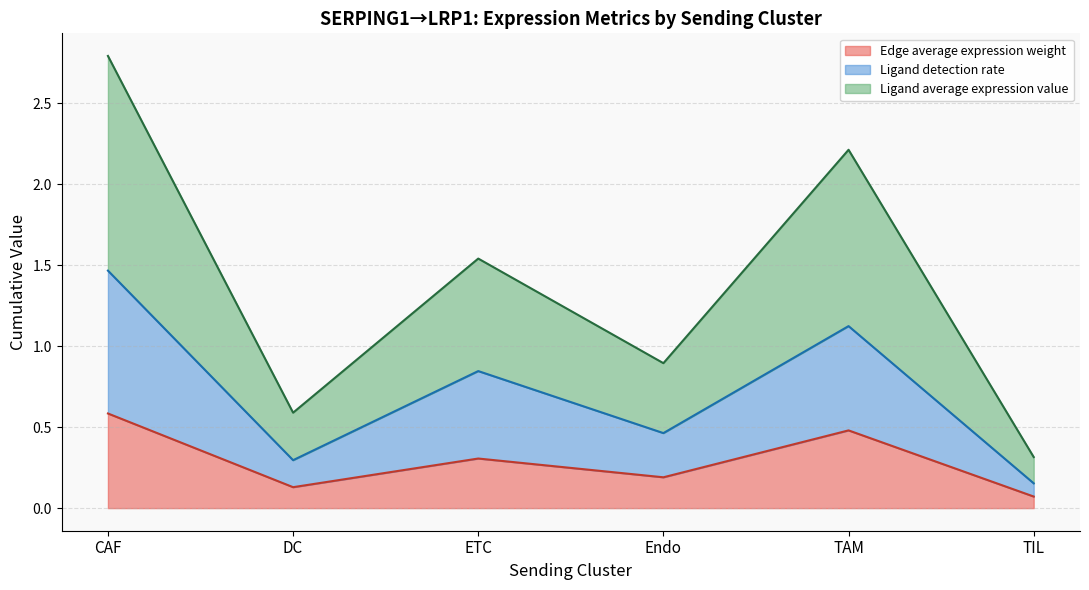

At which label does Edge average expression weight reach its peak?

CAF